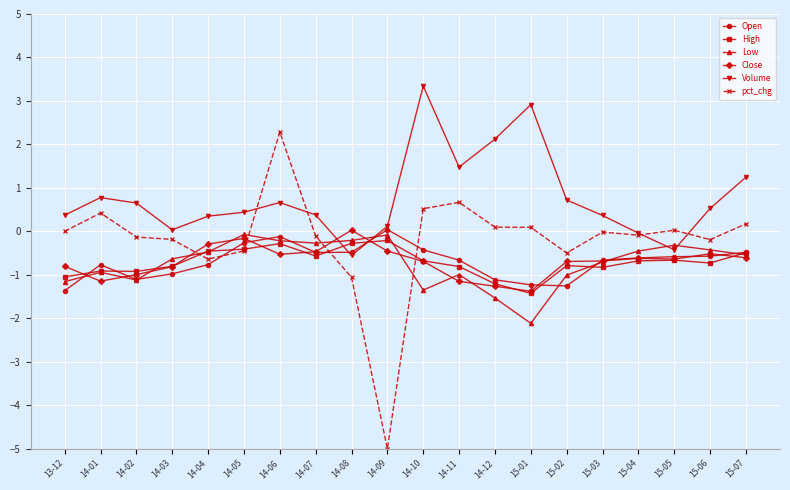

Which category has the lowest value across all series?

14-09